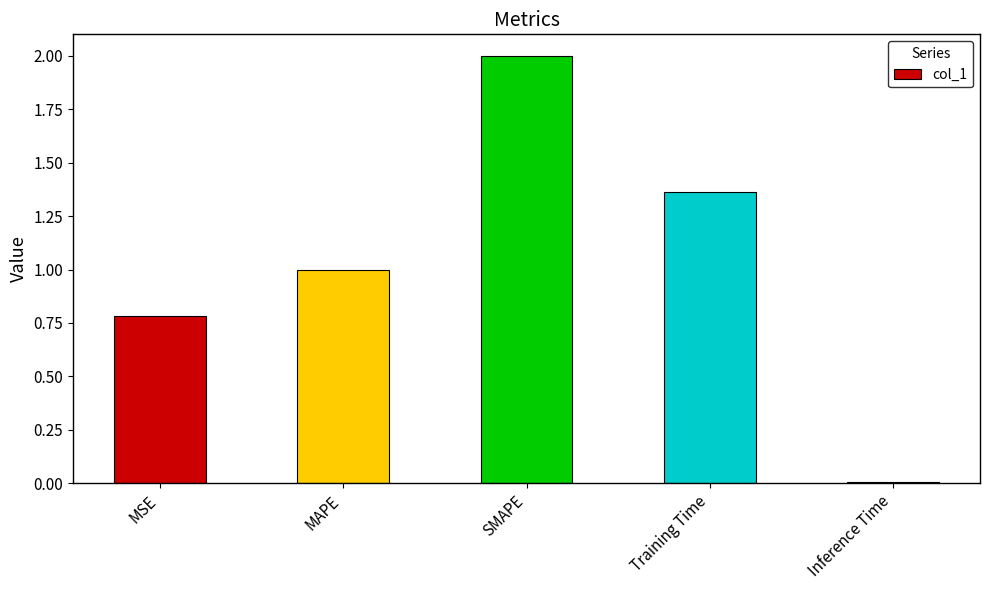

Rank the categories by value from lowest to highest.

Inference Time, MSE, MAPE, Training Time, SMAPE